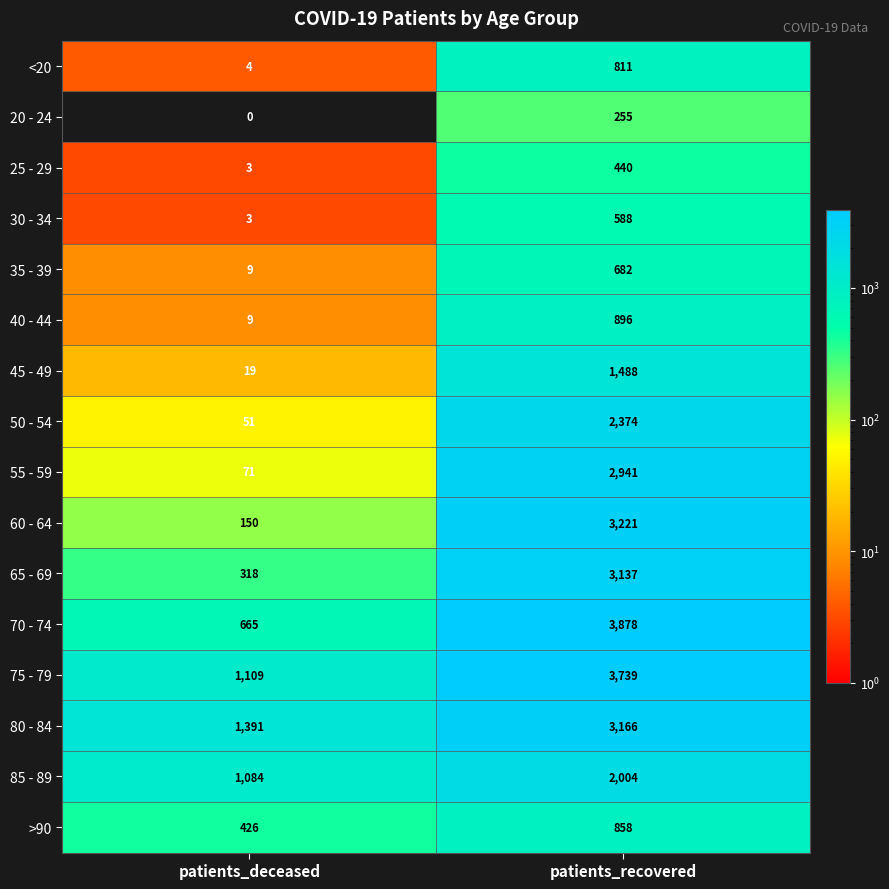

True or false: <20 has a value of 811 at patients_recovered.

True